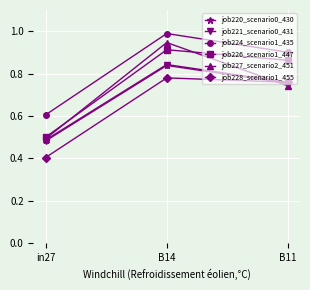

At which label is job228_scenario1_455 closest to 0?

in27